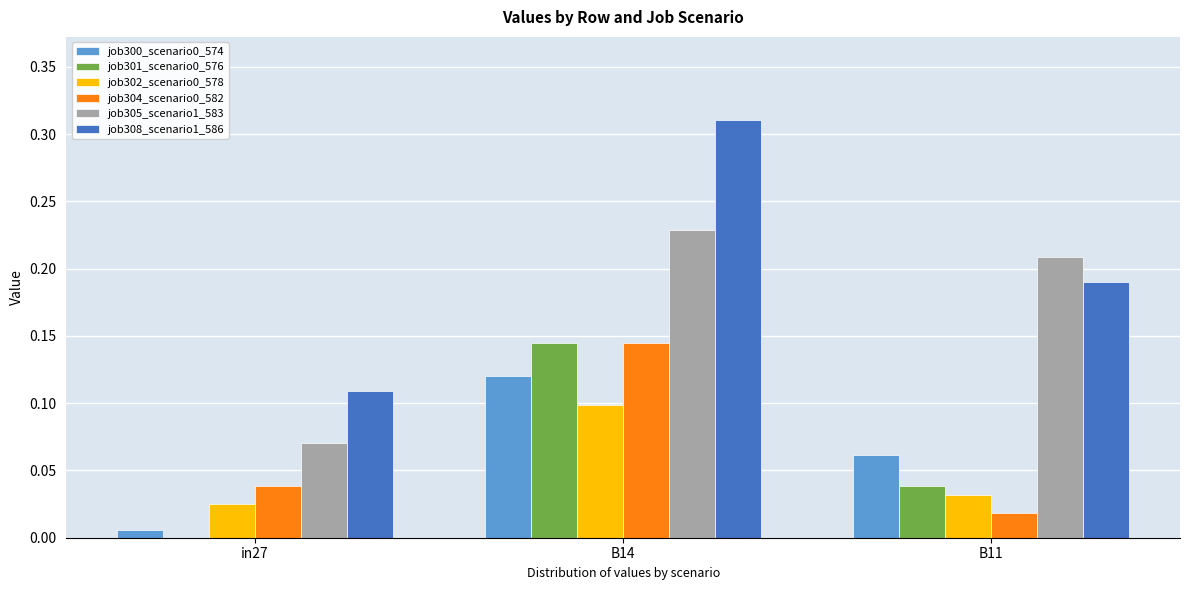

Which series has the widest spread of values?

job308_scenario1_586